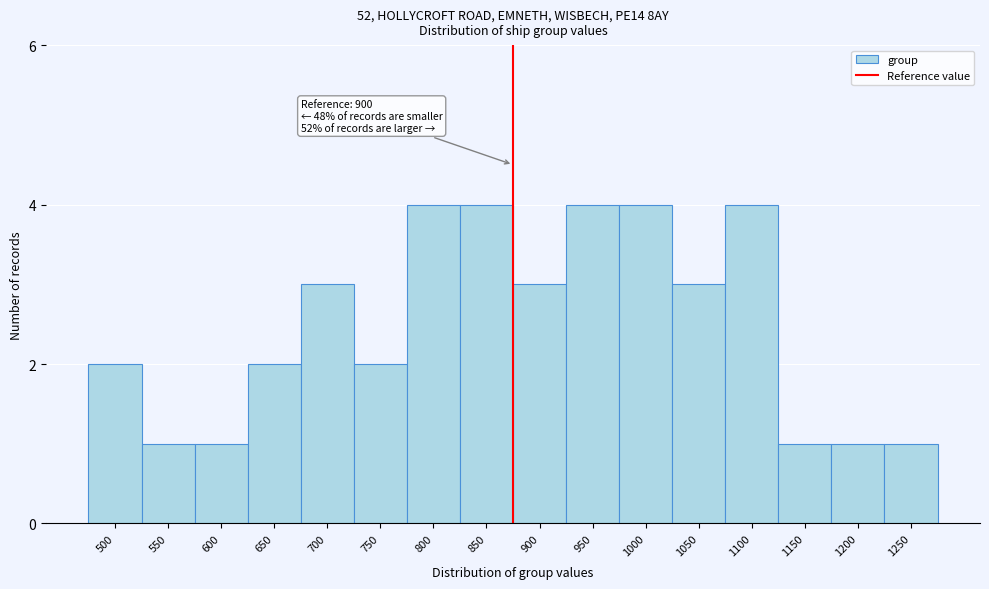

Reading left to right, list all the values displayed in this chart.

500=2	550=1	600=1	650=2	700=3	750=2	800=4	850=4	900=3	950=4	1000=4	1050=3	1100=4	1150=1	1200=1	1250=1